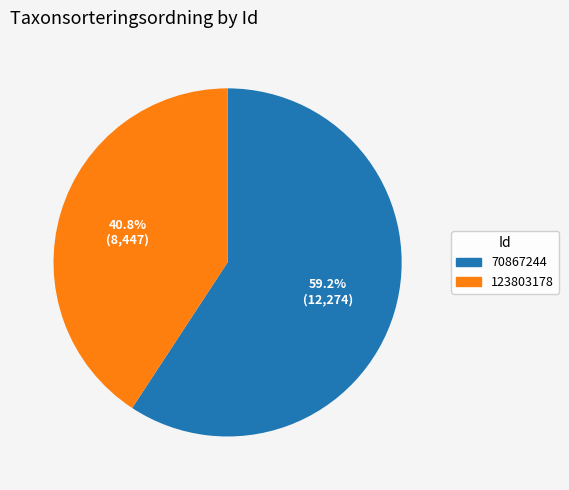

Which category has the smallest portion of the pie?

123803178